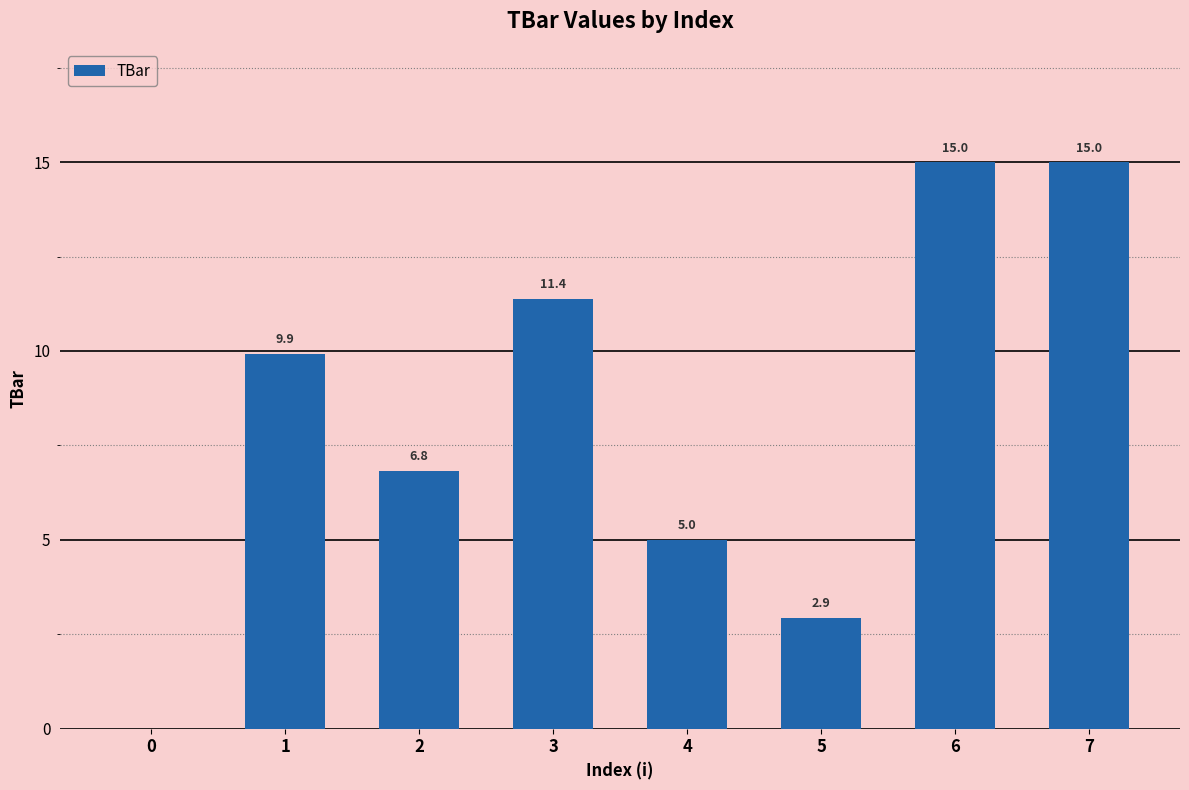

What is the maximum value shown in the chart?

15.0